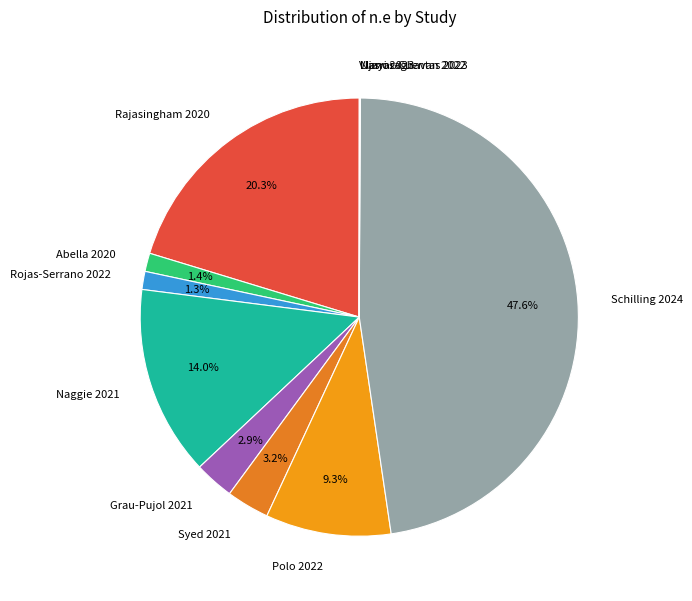

To the nearest percent, what is the average slice percentage?

9%